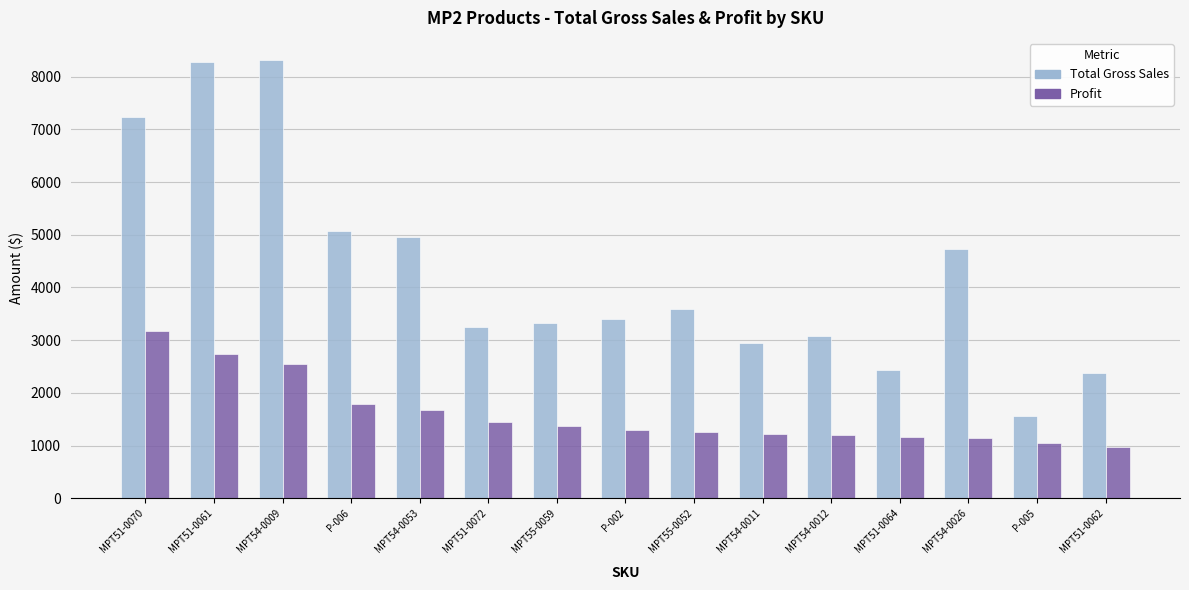

Which series has the widest spread of values?

Total Gross Sales